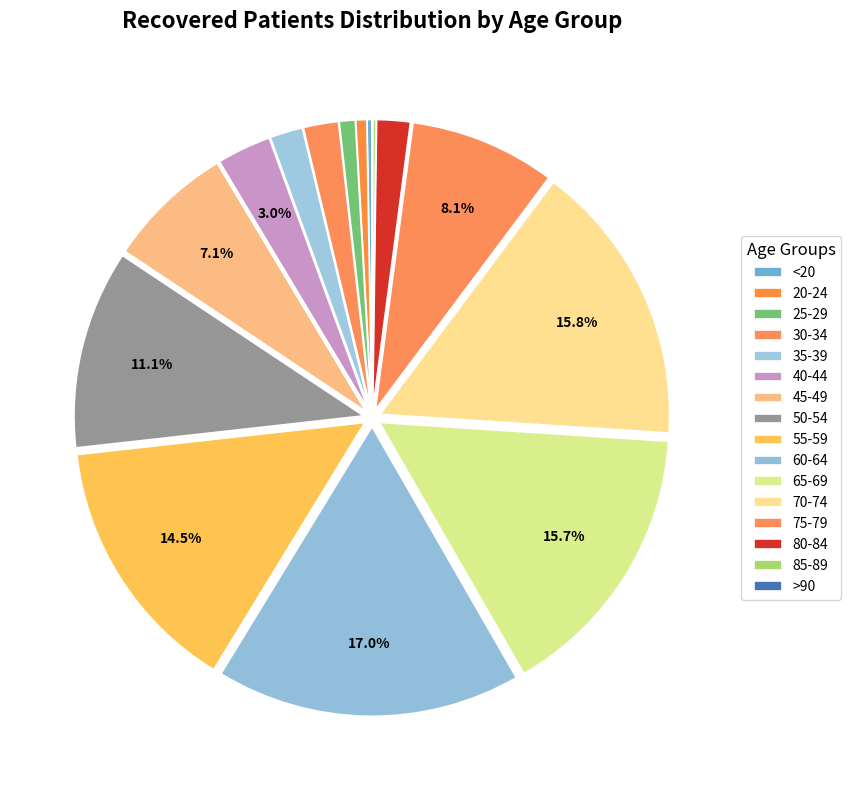

Which slice is the largest?

60-64